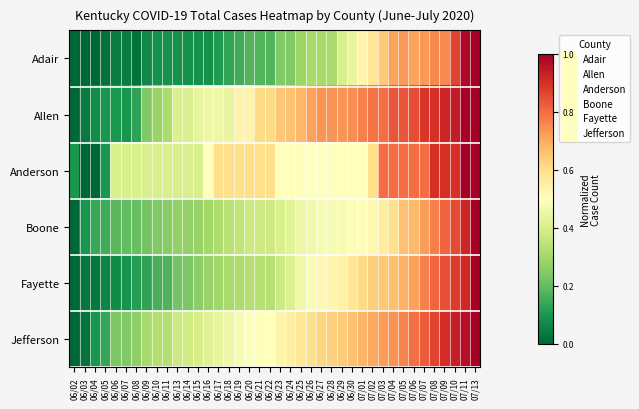

What is the total value across all series at 07/03?

4.2